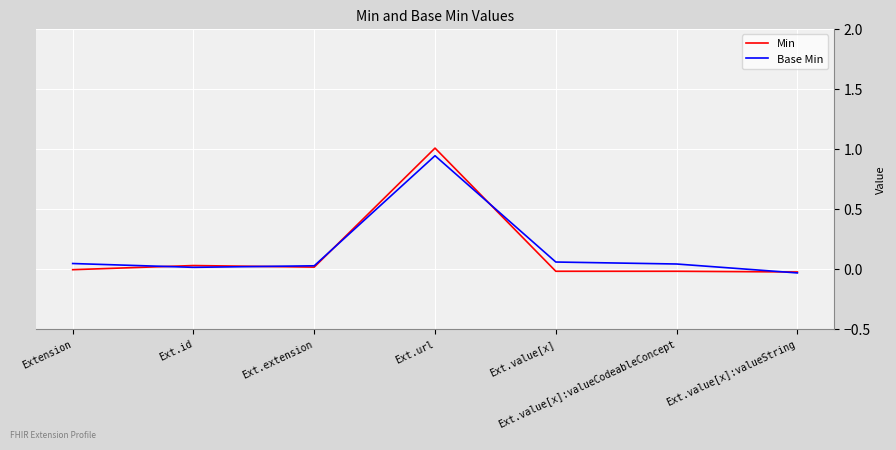

Which series has the largest range (max minus min)?

Min